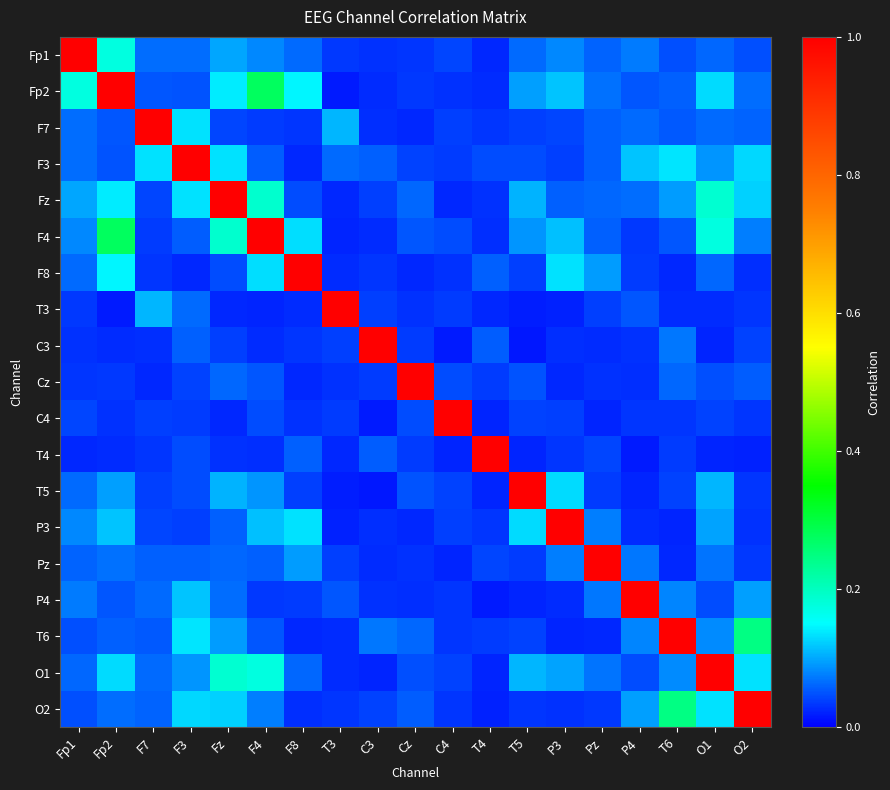

What is the difference between the highest and lowest values at O2?

1.0